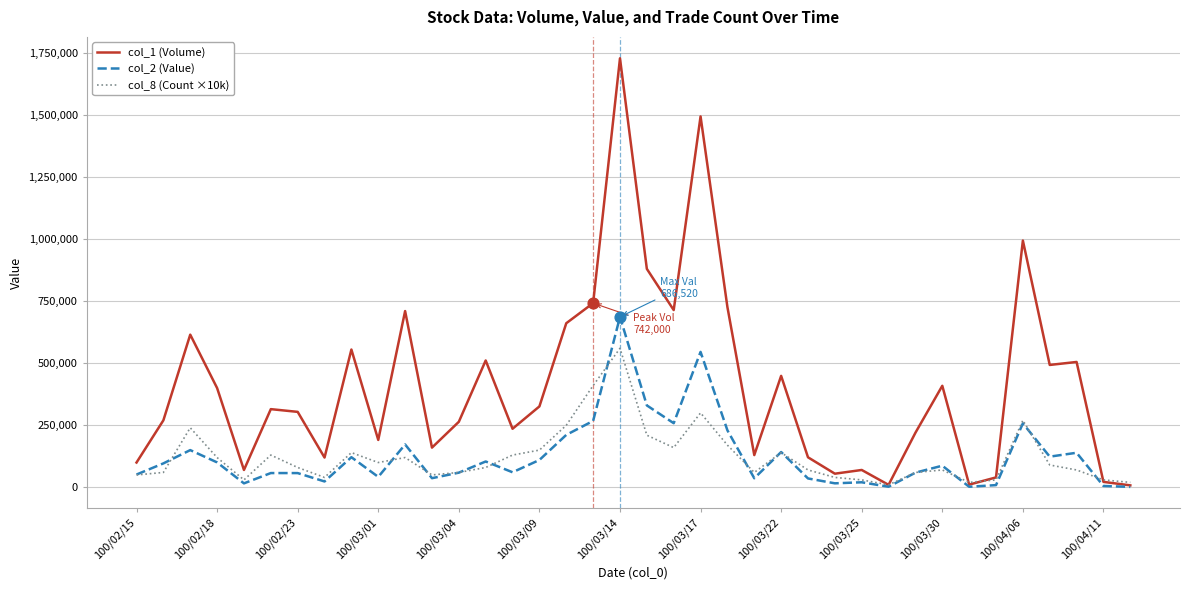

Which series has the largest total across all categories?

col_1 (Volume)